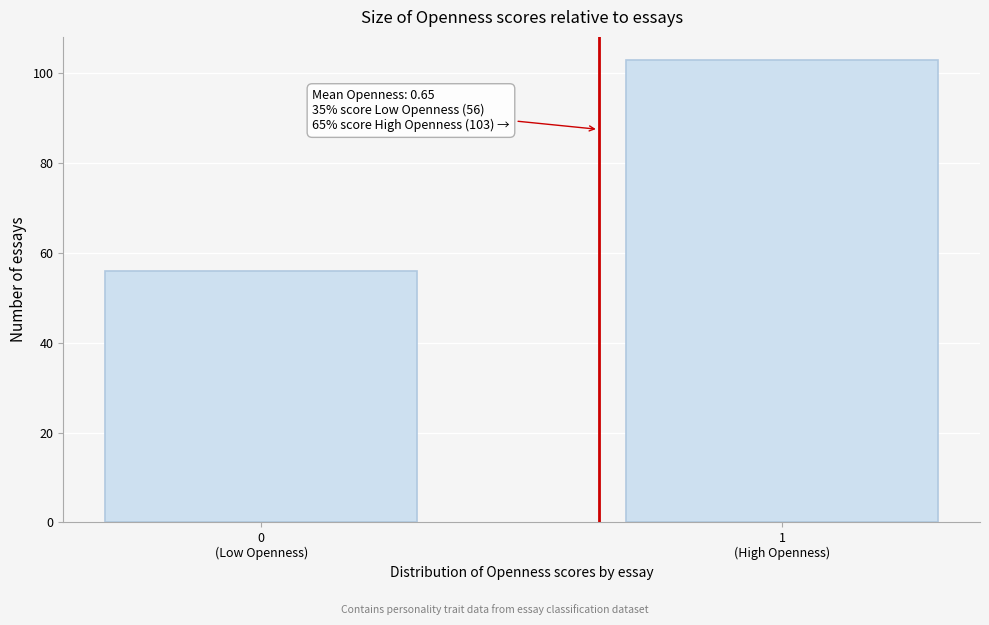

Reading right to left, extract all data points from this chart.

103	56